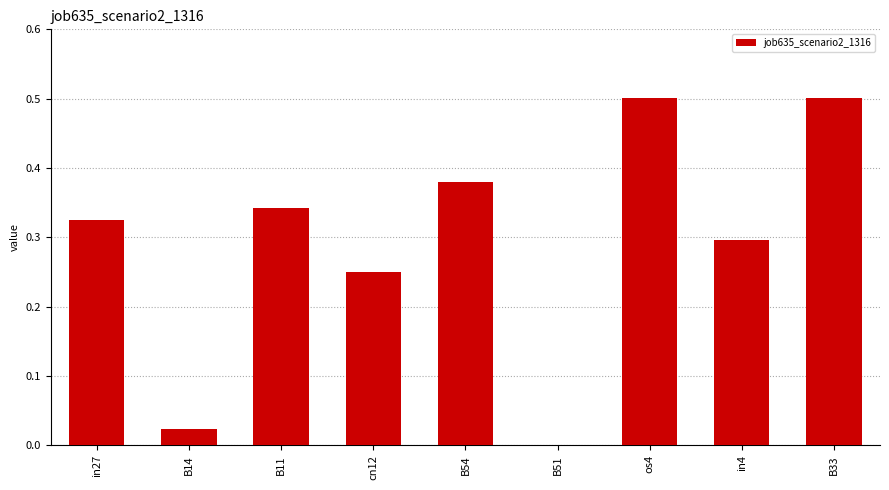

What is the sum of all values?

2.6